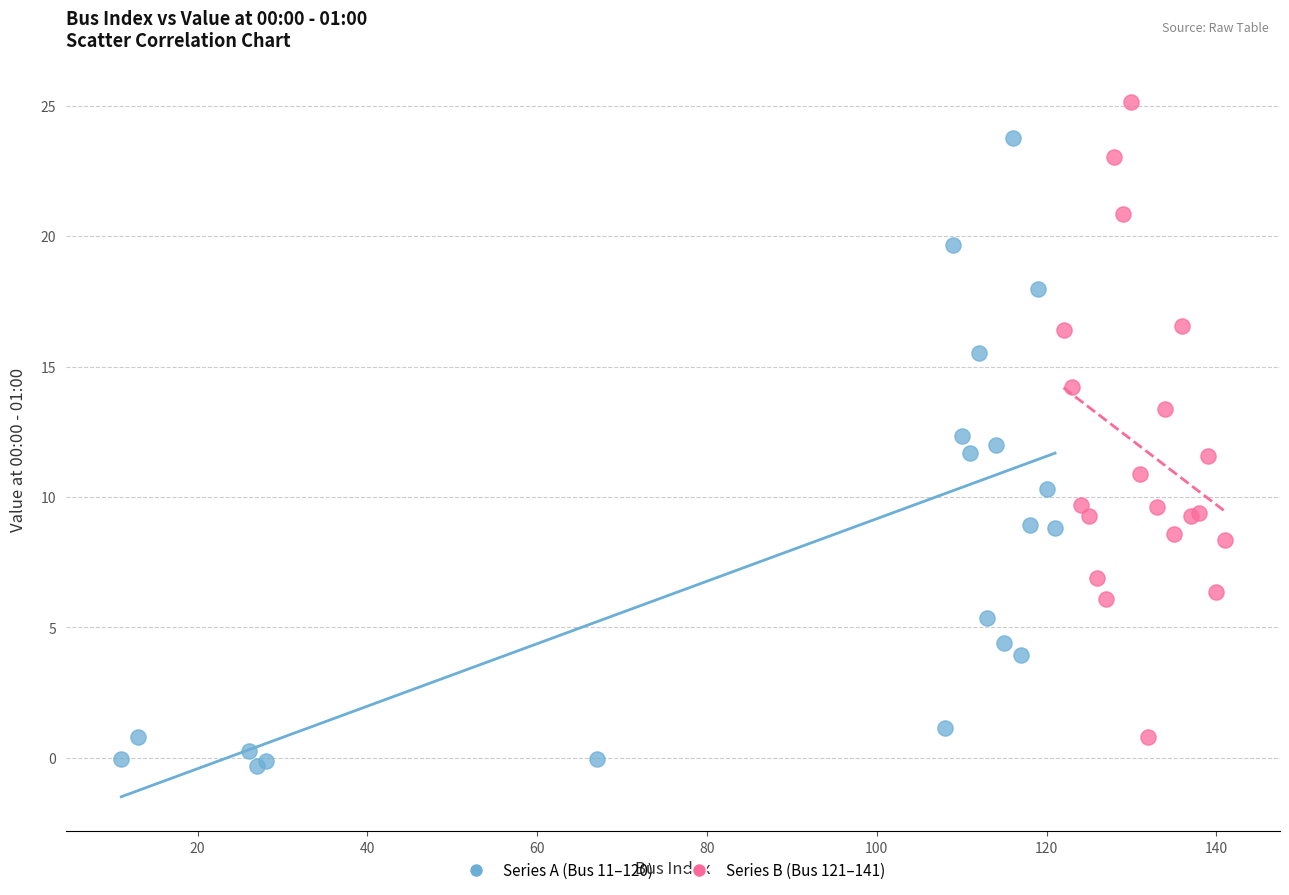

Which series contains the highest Y value?

Series B (Bus 121–141)